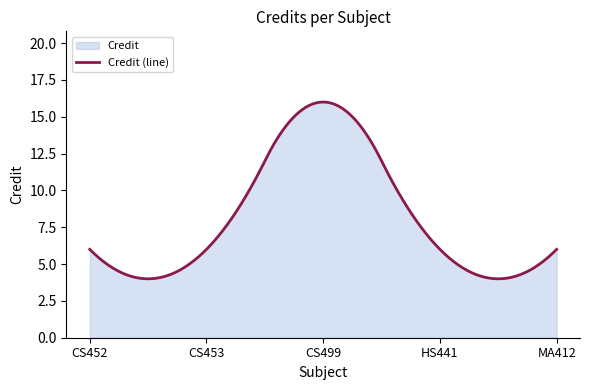

True or false: the data shows 23 at CS499.

False